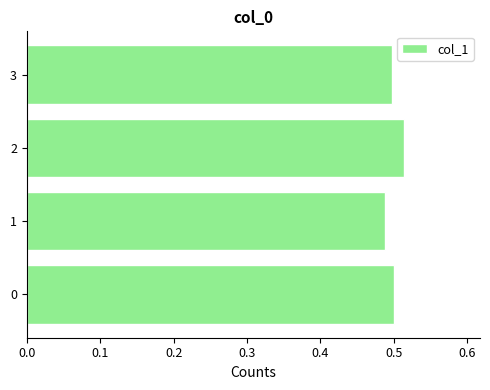

Is it true that the value at 1 is 0.5?

True